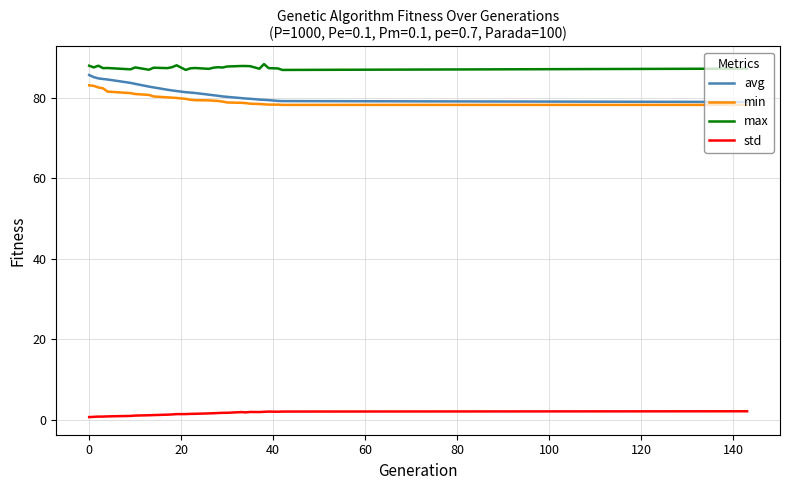

Which series has the largest total across all categories?

max